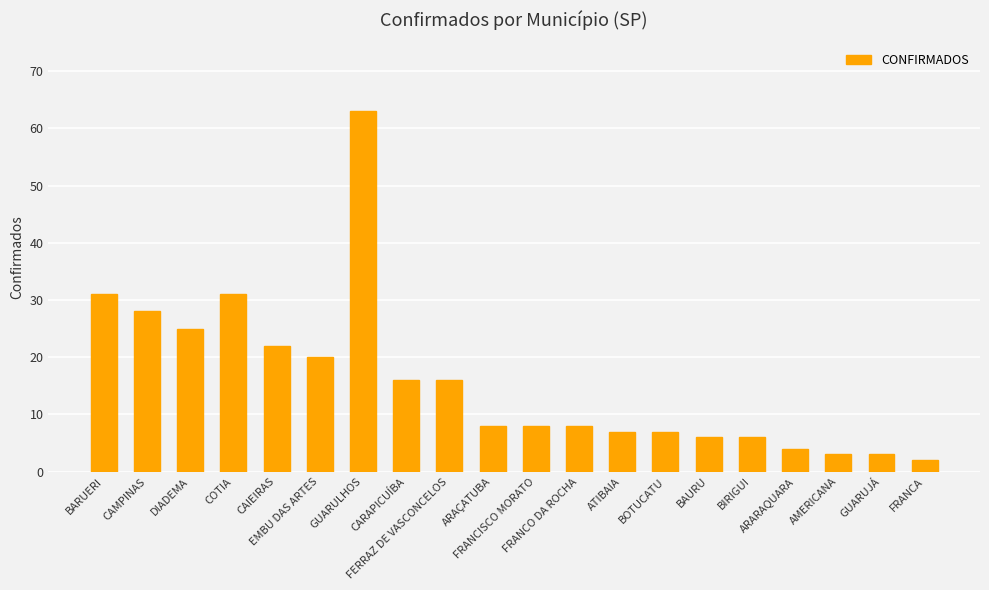

Between EMBU DAS ARTES and CARAPICUÍBA, which is larger?

EMBU DAS ARTES